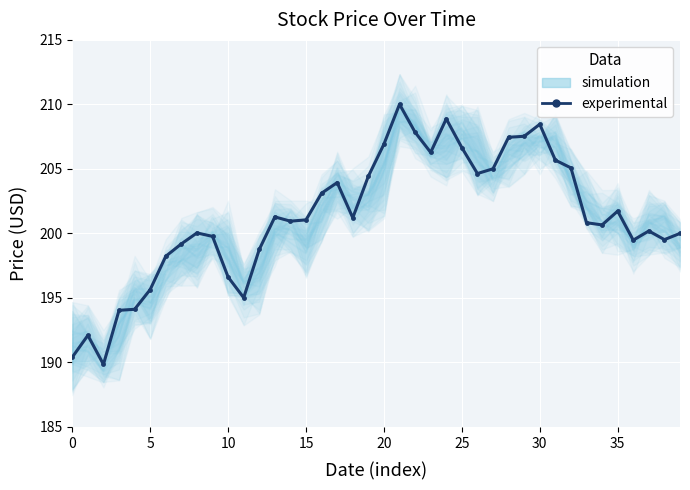

Reading left to right, transcribe all the data shown in this chart.

190.4	192.1	189.8	194.0	194.1	195.7	198.2	199.2	200.0	199.8	196.6	195.0	198.8	201.3	200.9	201.1	203.1	203.9	201.2	204.4	206.9	210.0	207.8	206.3	208.9	206.7	204.6	205.0	207.4	207.5	208.5	205.7	205.1	200.8	200.7	201.7	199.5	200.2	199.5	200.0